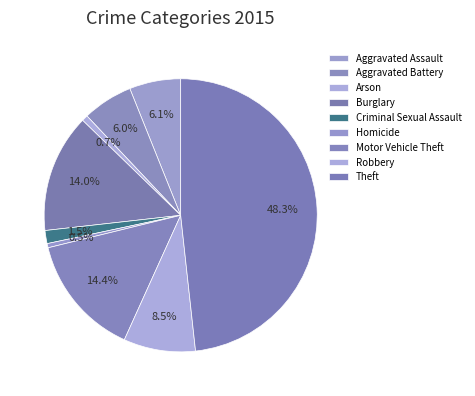

How many segments does this pie chart have?

9